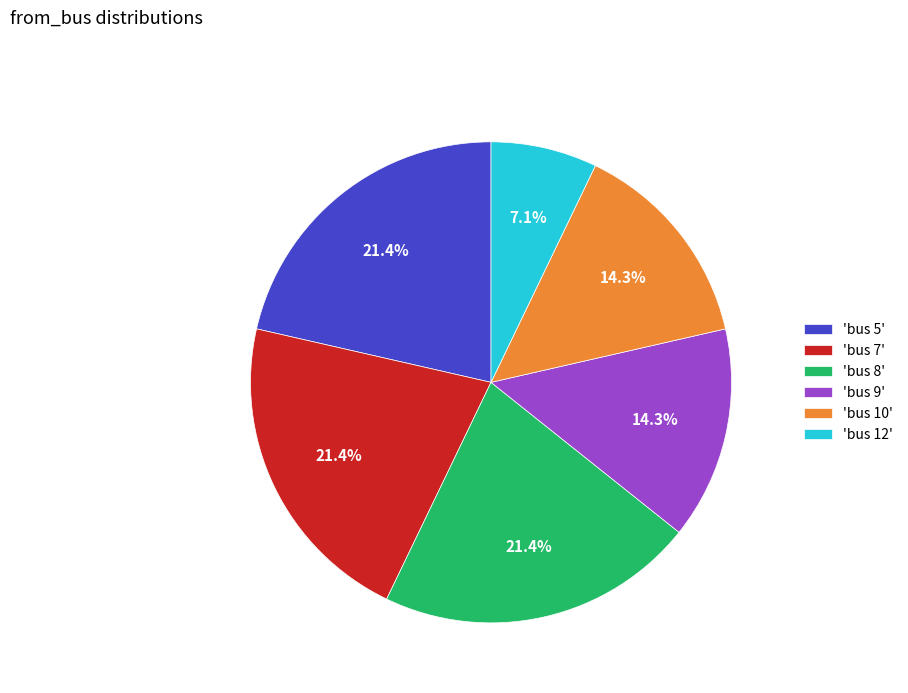

Combined, what portion of the pie is 'bus 7' and 'bus 10'?

35.7%